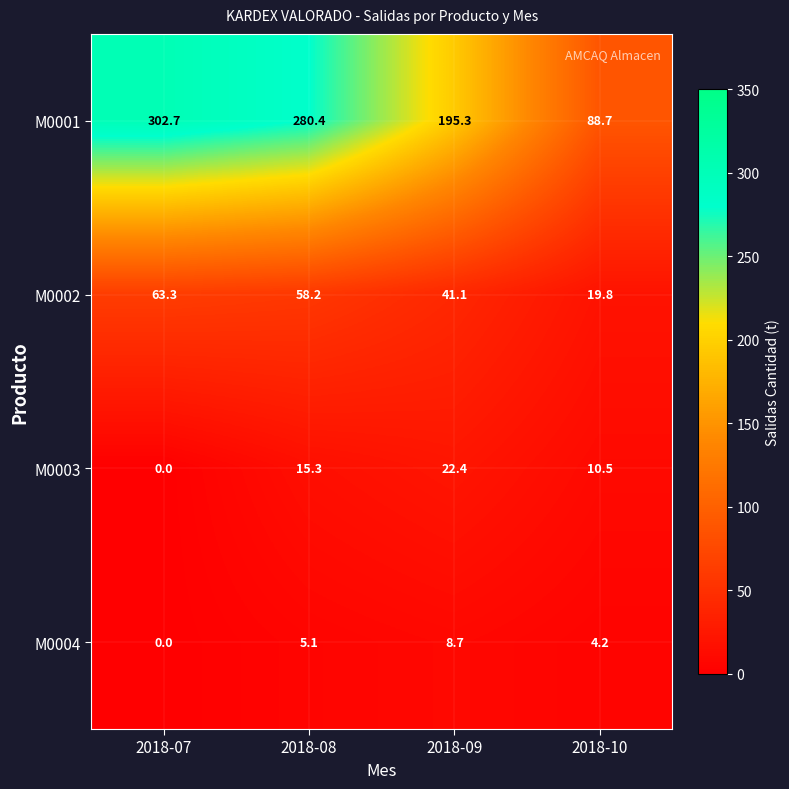

What is the difference between the second highest and second lowest values in the M0002 series?

17.1